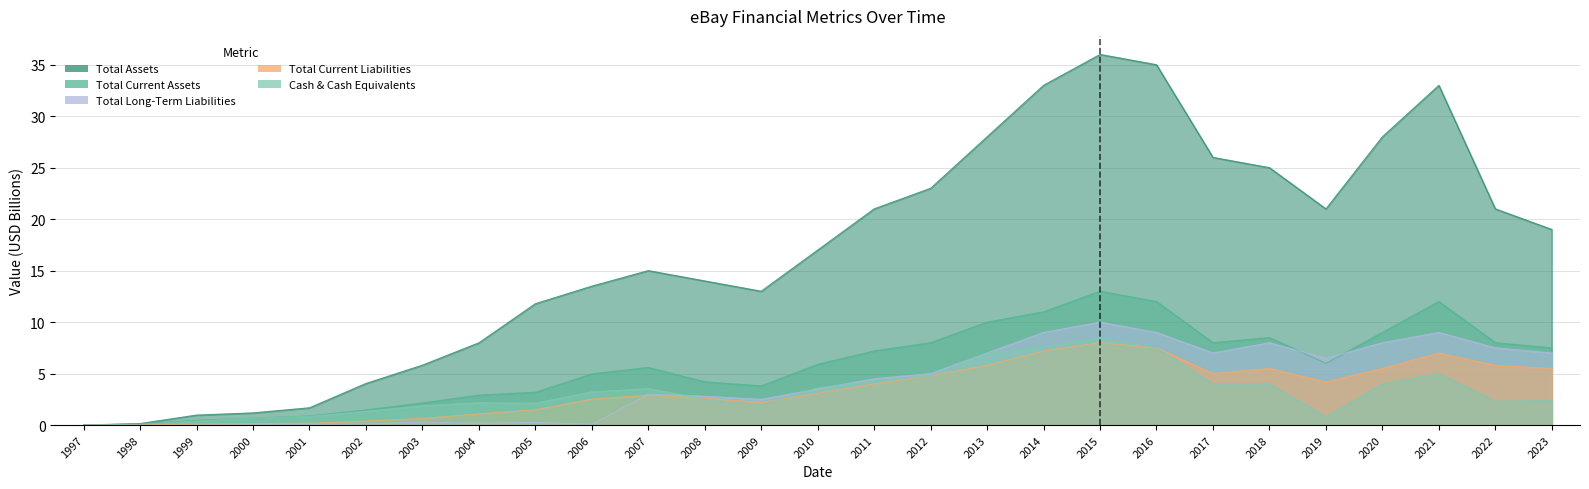

At which label does Total Assets first exceed 17?

2011